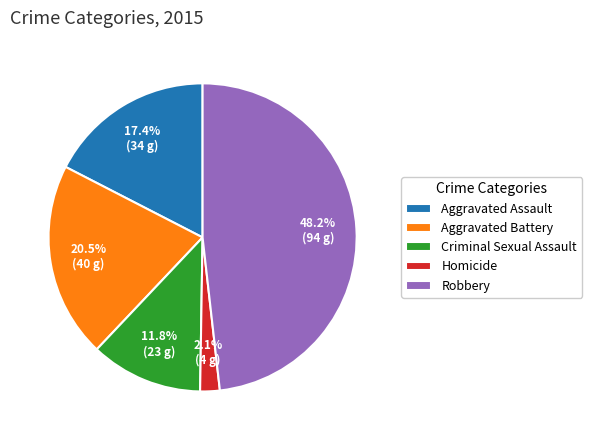

To the nearest percent, what is the difference between the largest and smallest slice percentages?

46%